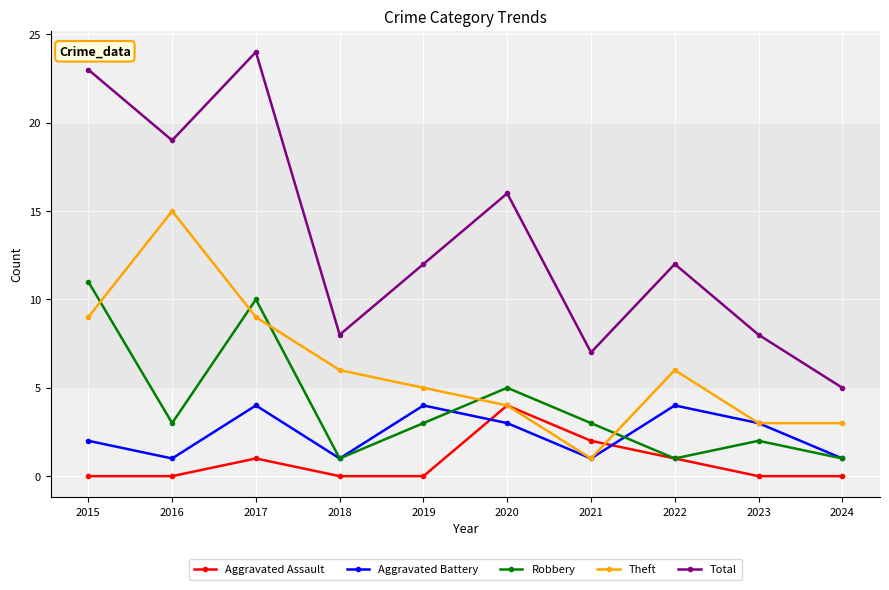

How many data points does each series have?

10